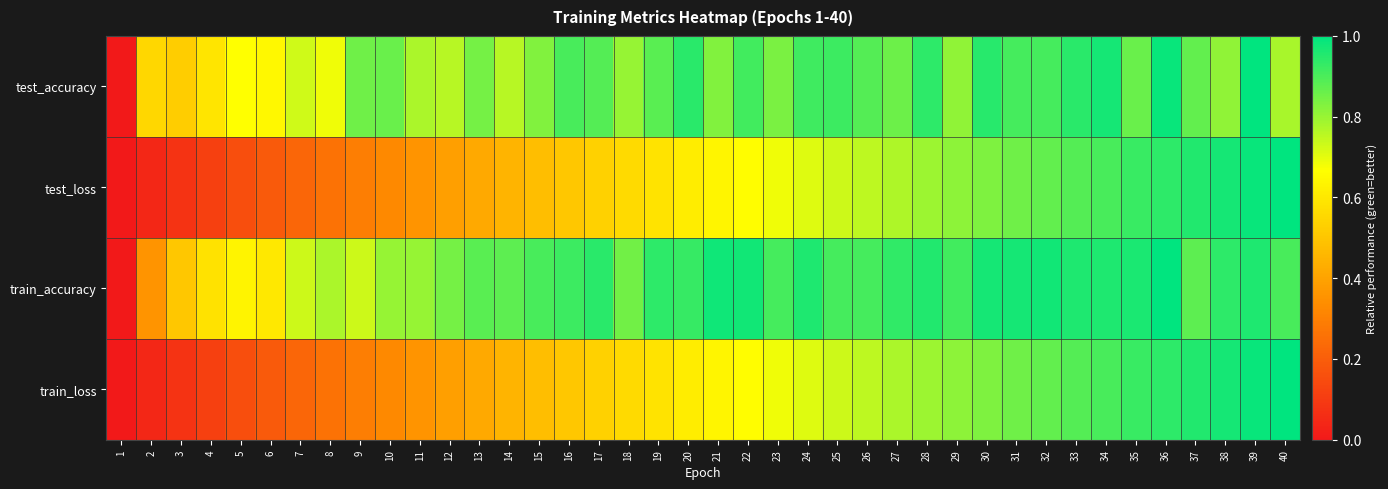

Which series has the largest range (max minus min)?

test_accuracy